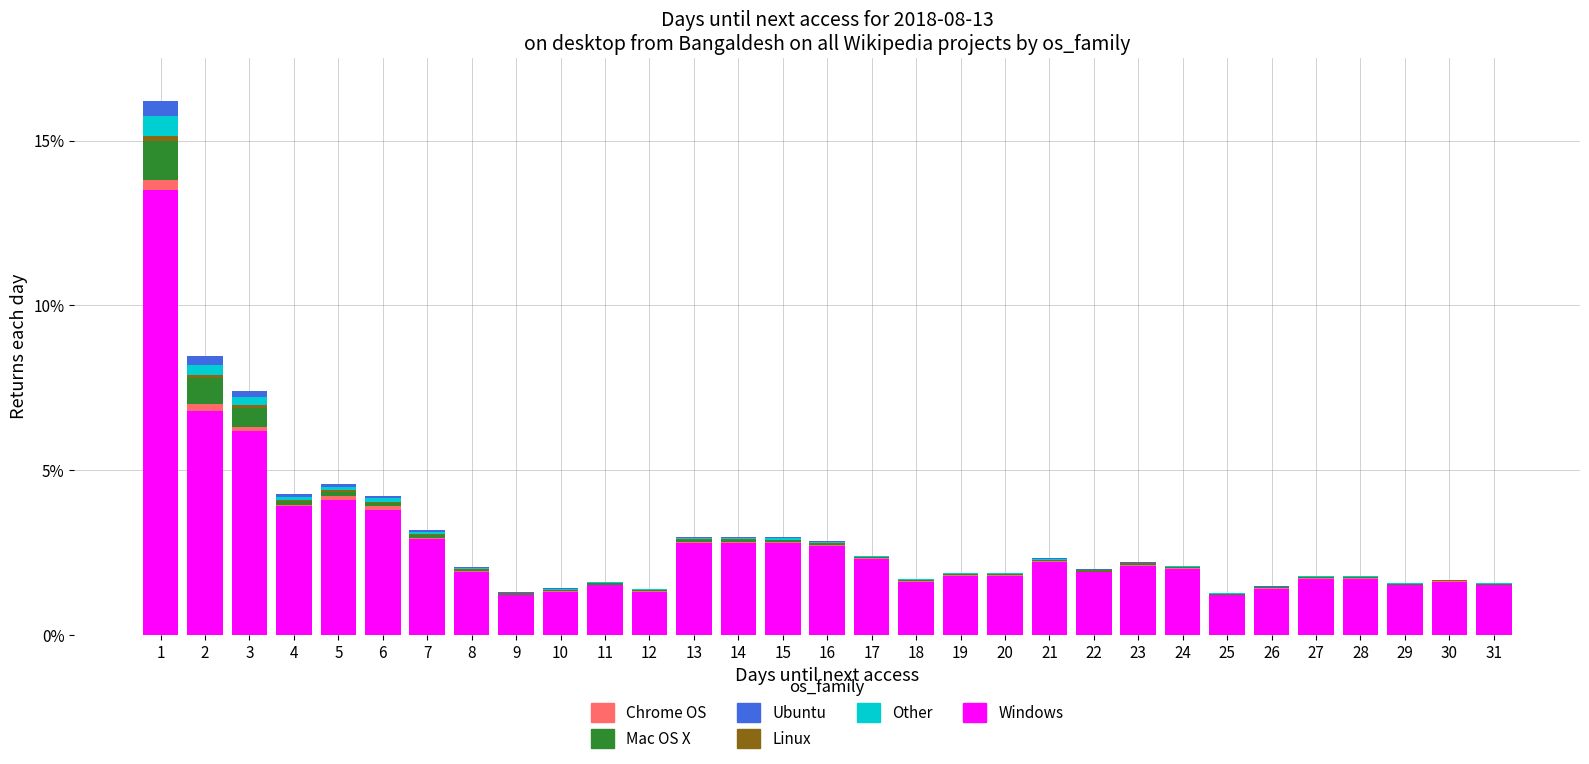

What is the sum of all Windows values?

85.8